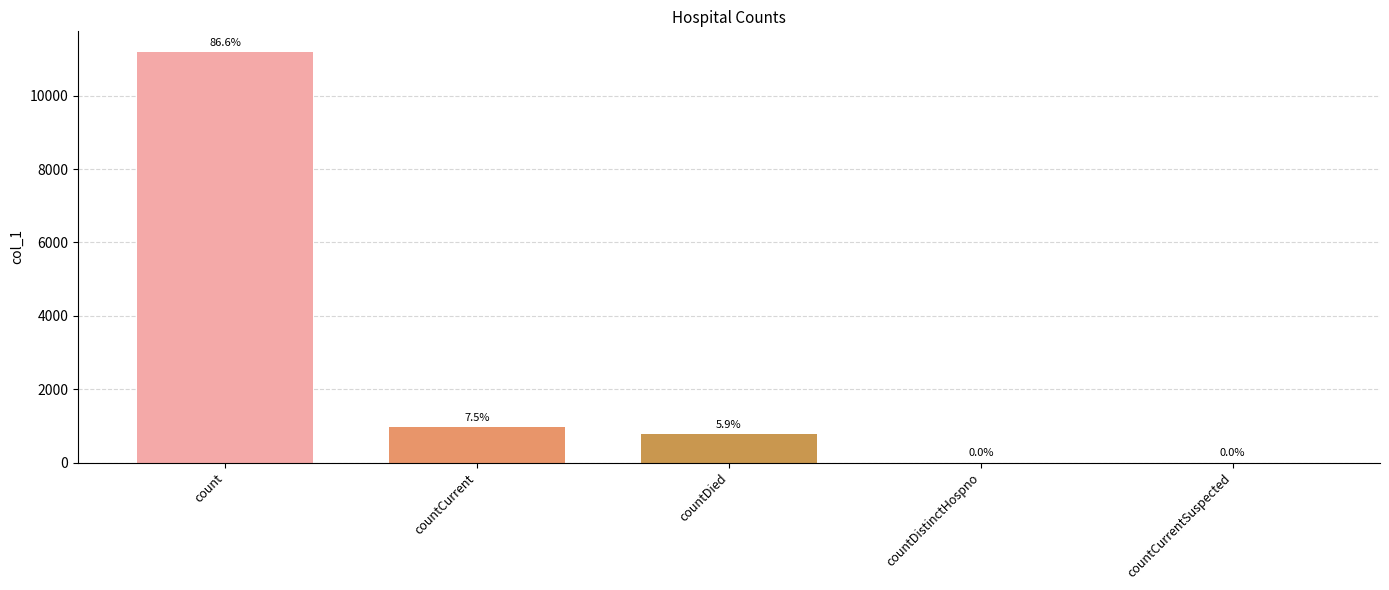

Which label corresponds to the smallest value in the chart?

countDistinctHospno